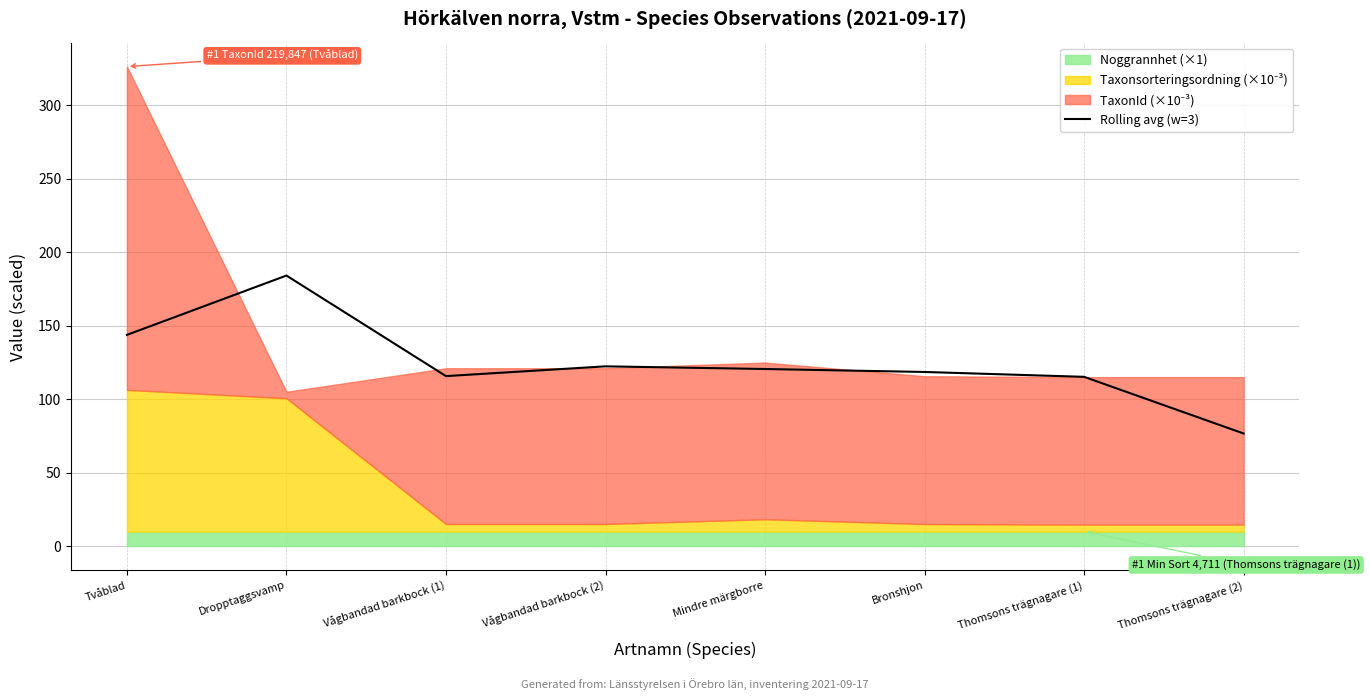

What is the change in value from Dropptaggsvamp to Vågbandad barkbock (1)?

-68.4